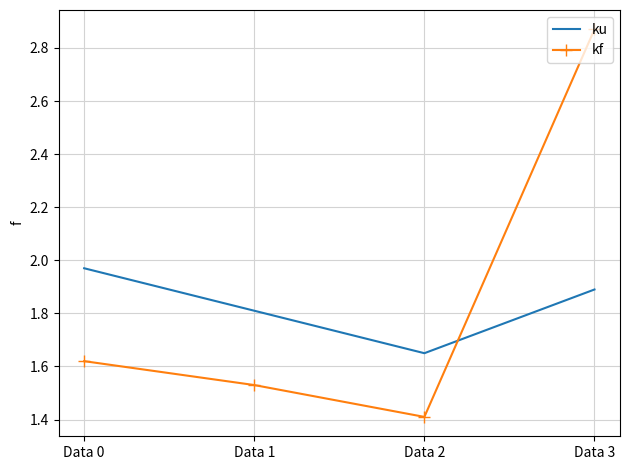

Is the value of ku at Data 2 greater than the value of kf at Data 1?

Yes